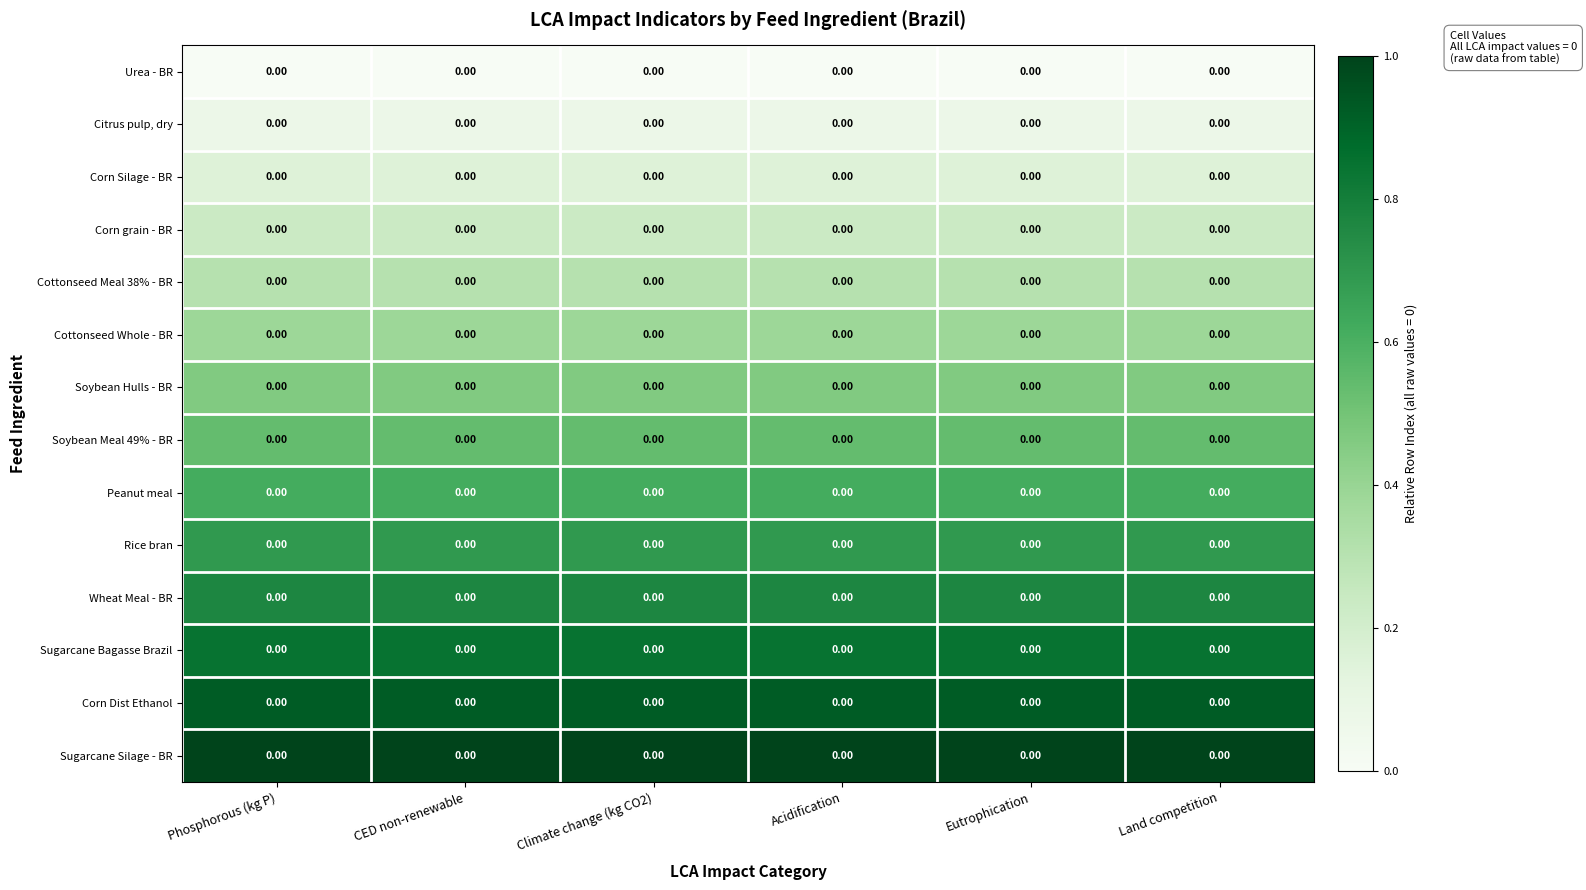

At how many categories does at least one series exceed 0?

6